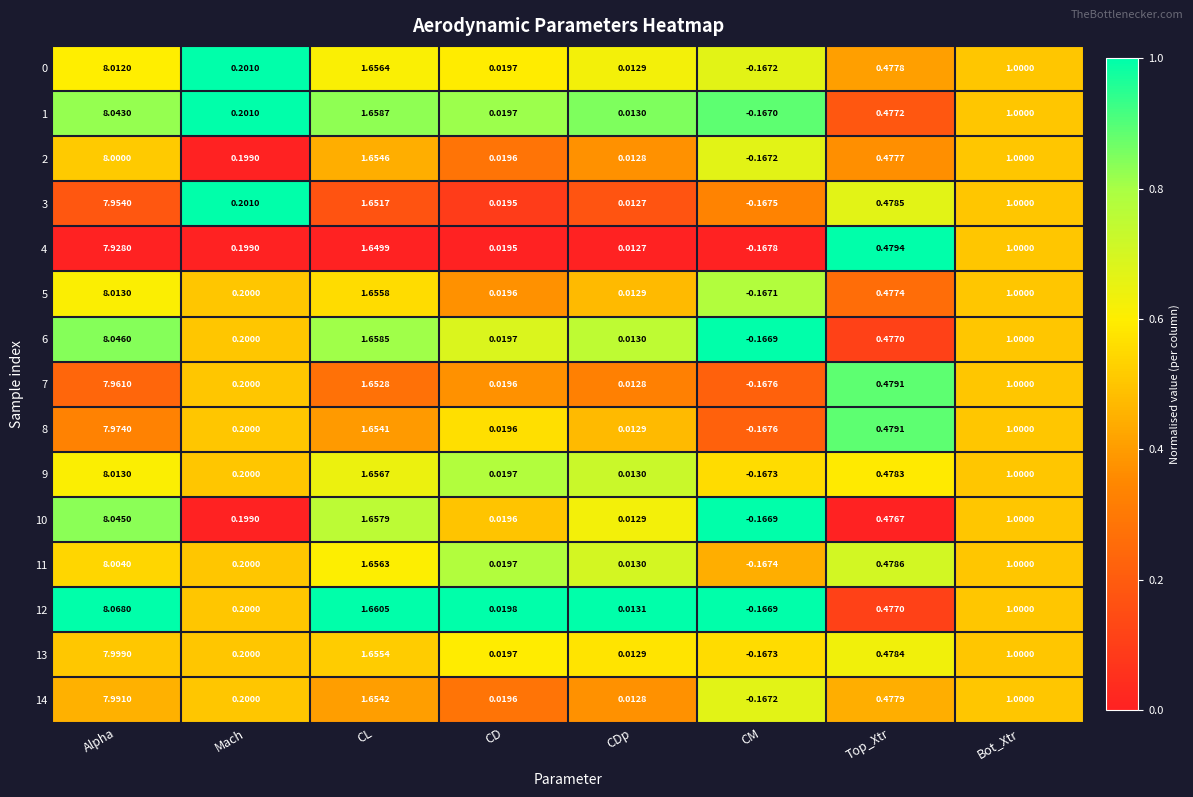

Is the value of 12 at Mach greater than the value of 8 at CDp?

Yes